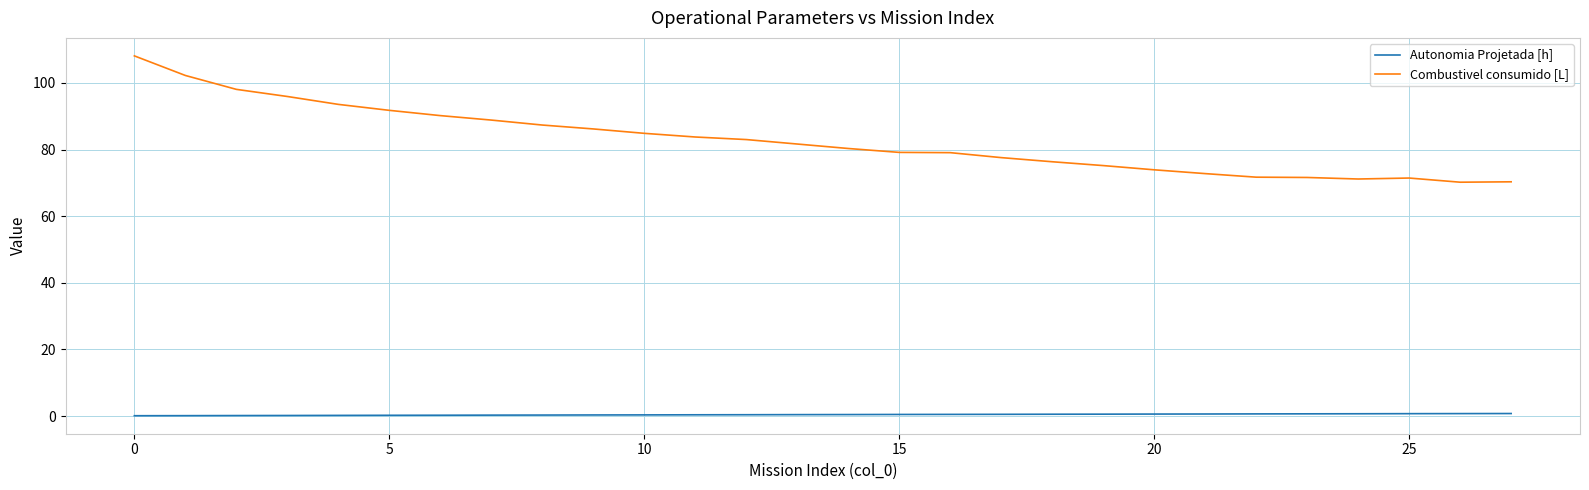

Which series has the largest total across all categories?

Combustivel consumido [L]